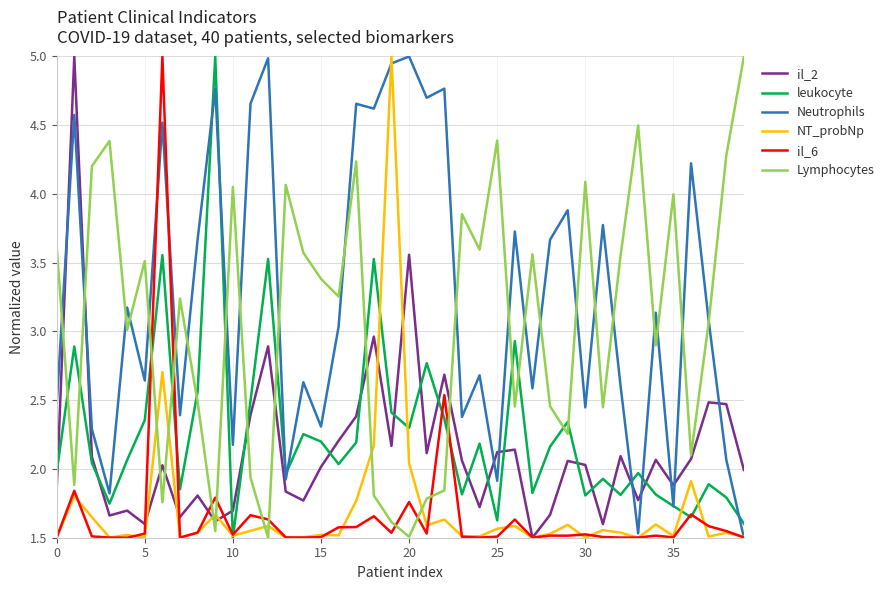

How many lines are shown in the chart?

6